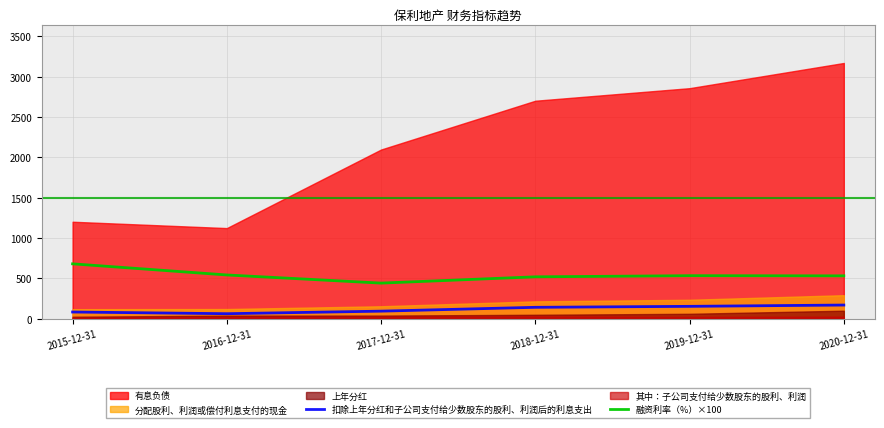

True or false: 扣除上年分红和子公司支付给少数股东的股利、利润后的利息支出 and 融资利率（%）×100 intersect in this chart.

False